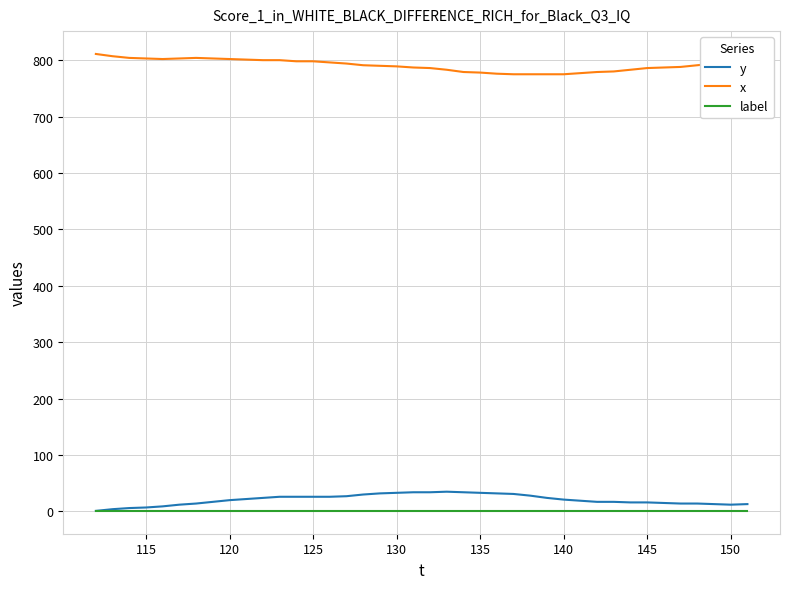

What is the maximum value shown in the chart?

811